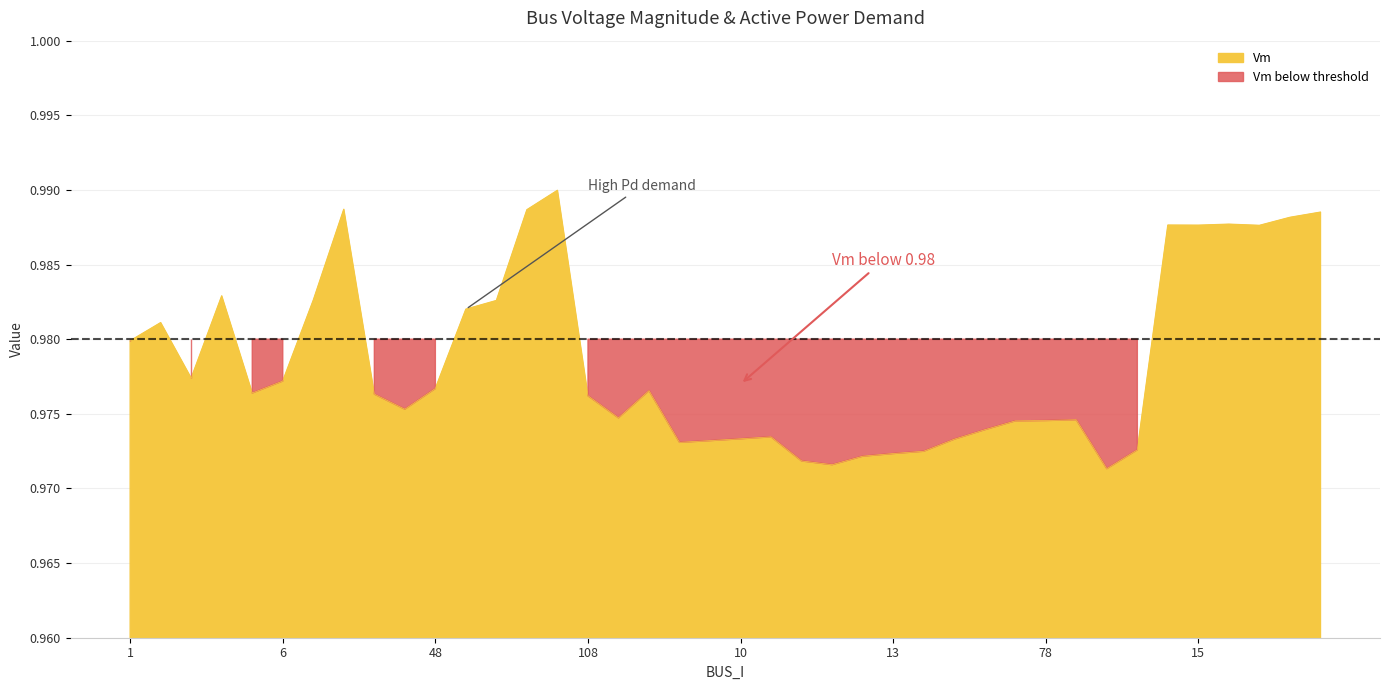

The chart shows a value of 1.4 at 13. True or false?

False